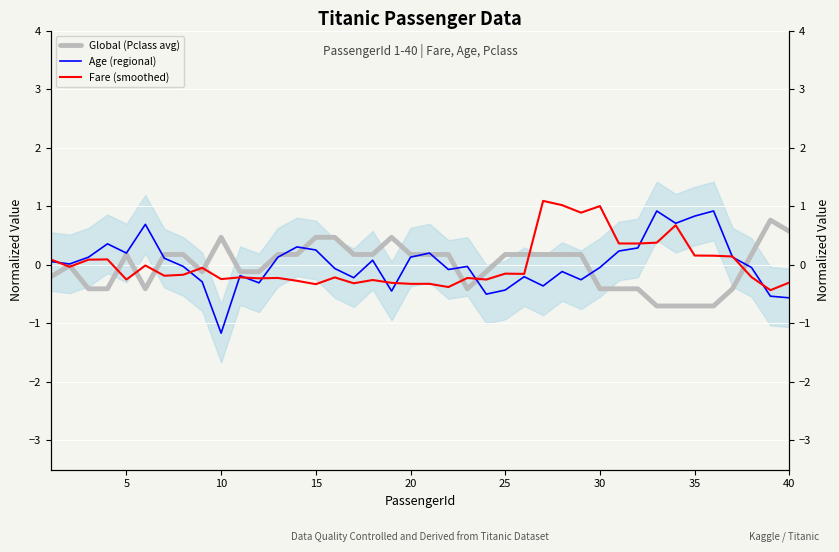

How many values in the Fare (smoothed) series are below 0?

26